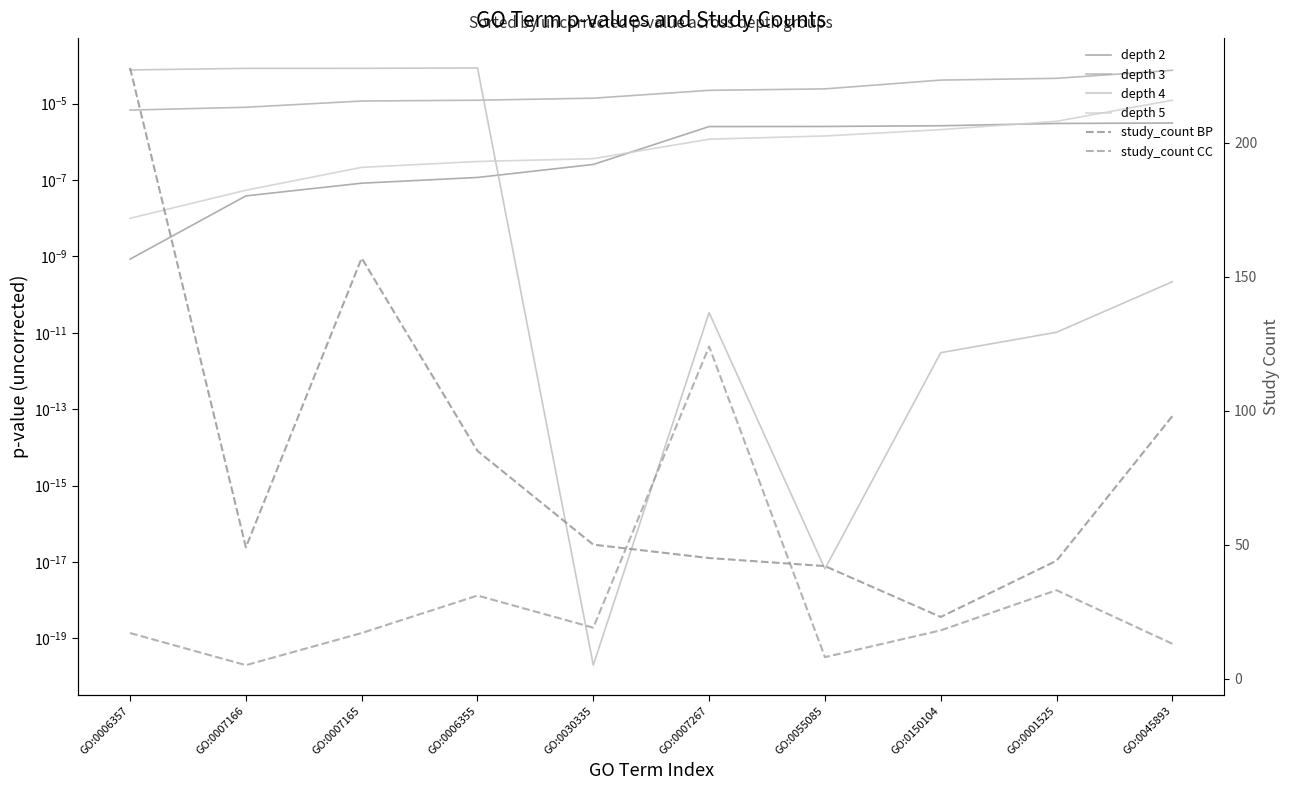

Where is study_count CC nearest to the value 64?

GO:0001525